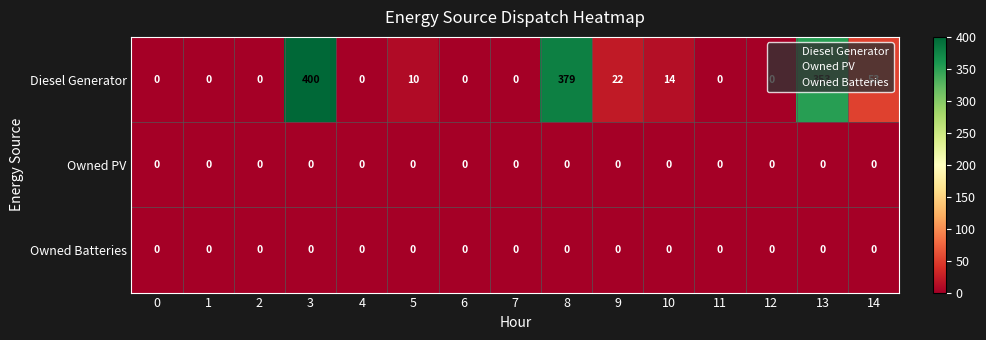

What is the total value across all series at 3?

400